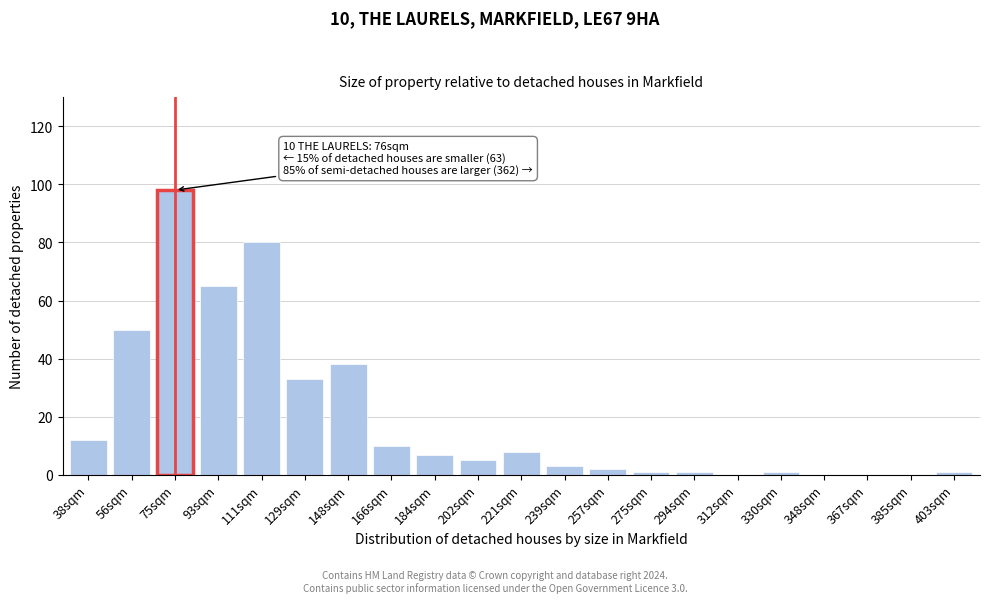

Reading right to left, transcribe all the data shown in this chart.

403sqm=1	385sqm=0	367sqm=0	348sqm=0	330sqm=1	312sqm=0	294sqm=1	275sqm=1	257sqm=2	239sqm=3	221sqm=8	202sqm=5	184sqm=7	166sqm=10	148sqm=38	129sqm=33	111sqm=80	93sqm=65	75sqm=98	56sqm=50	38sqm=12